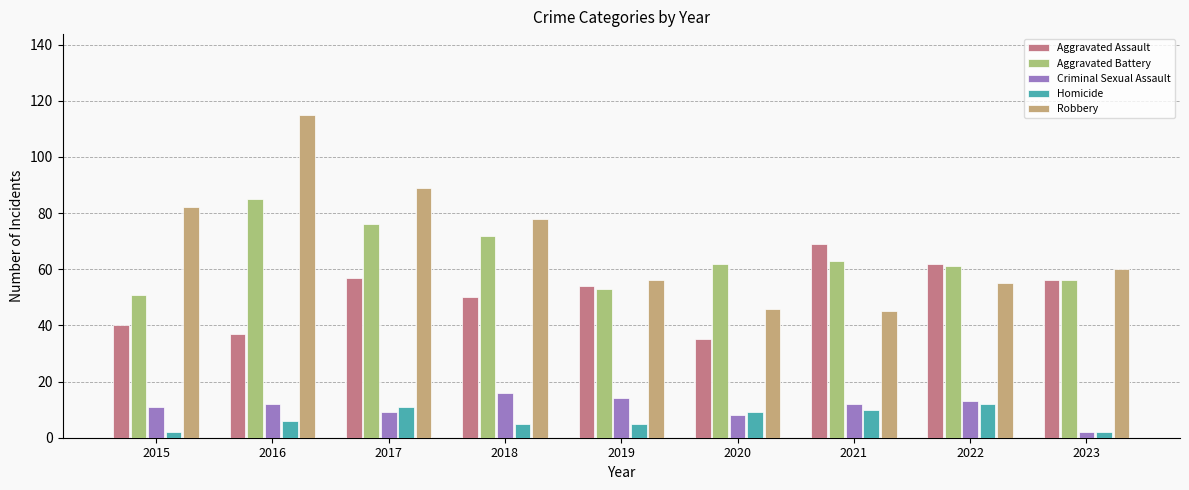

Reading right to left, transcribe all the data shown in this chart.

Aggravated Assault: 56	62	69	35	54	50	57	37	40
Aggravated Battery: 56	61	63	62	53	72	76	85	51
Criminal Sexual Assault: 2	13	12	8	14	16	9	12	11
Homicide: 2	12	10	9	5	5	11	6	2
Robbery: 60	55	45	46	56	78	89	115	82